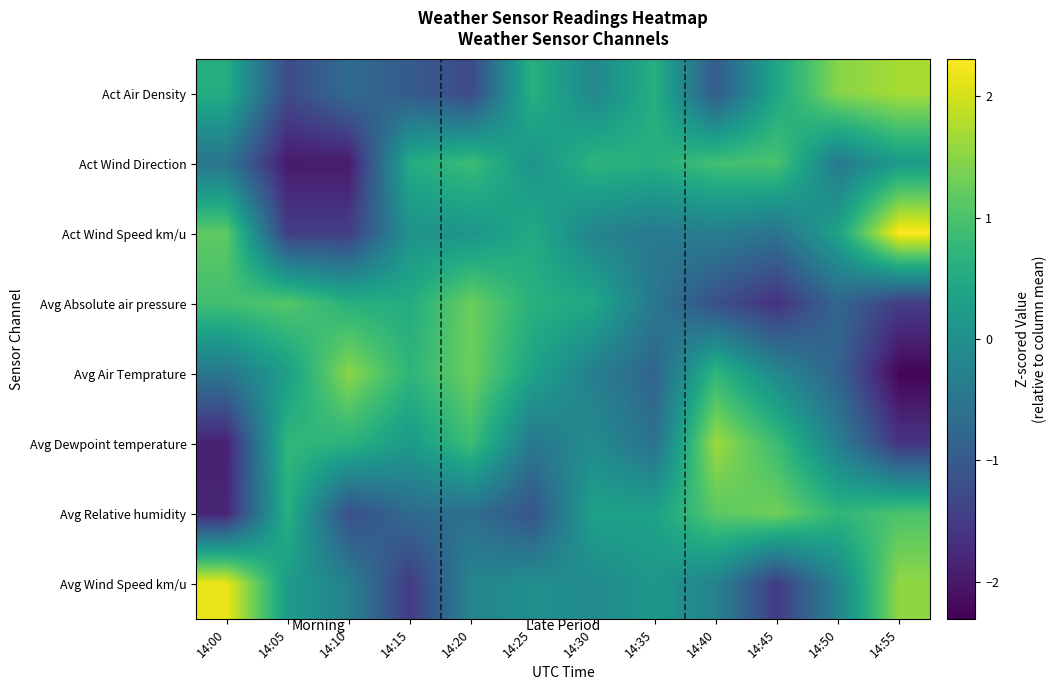

Reading right to left, extract all data points from this chart.

Act Air Density: 14:55=1.7	14:50=1.5	14:45=0.4	14:40=-1.0	14:35=0.6	14:30=-0.2	14:25=0.6	14:20=-1.3	14:15=-1.0	14:10=-0.7	14:05=-1.3	14:00=0.6
Act Wind Direction: 14:55=0.2	14:50=-0.4	14:45=1.0	14:40=0.9	14:35=0.6	14:30=0.7	14:25=0.1	14:20=0.9	14:15=0.5	14:10=-2.0	14:05=-2.0	14:00=-0.5
Act Wind Speed km/u: 14:55=2.3	14:50=0.3	14:45=-0.5	14:40=-0.3	14:35=-0.4	14:30=-0.2	14:25=0.5	14:20=0.1	14:15=0.0	14:10=-1.5	14:05=-1.5	14:00=1.2
Avg Absolute air pressure: 14:55=-1.5	14:50=-0.8	14:45=-1.6	14:40=-1.2	14:35=-0.5	14:30=0.5	14:25=0.6	14:20=1.3	14:15=0.5	14:10=0.6	14:05=1.1	14:00=0.9
Avg Air Temprature: 14:55=-2.3	14:50=-0.8	14:45=-0.1	14:40=0.7	14:35=-0.8	14:30=-0.3	14:25=0.4	14:20=1.3	14:15=0.7	14:10=1.5	14:05=0.3	14:00=-0.5
Avg Dewpoint temperature: 14:55=-1.6	14:50=-0.3	14:45=0.9	14:40=1.6	14:35=-0.6	14:30=-0.1	14:25=-0.5	14:20=0.9	14:15=0.2	14:10=0.7	14:05=0.8	14:00=-1.9
Avg Relative humidity: 14:55=1.0	14:50=0.7	14:45=1.3	14:40=1.1	14:35=0.3	14:30=0.3	14:25=-1.1	14:20=-0.6	14:15=-0.7	14:10=-1.2	14:05=0.6	14:00=-1.8
Avg Wind Speed km/u: 14:55=1.5	14:50=-0.2	14:45=-1.5	14:40=-0.3	14:35=0.2	14:30=-0.1	14:25=-0.0	14:20=-0.2	14:15=-1.5	14:10=-0.3	14:05=0.2	14:00=2.2